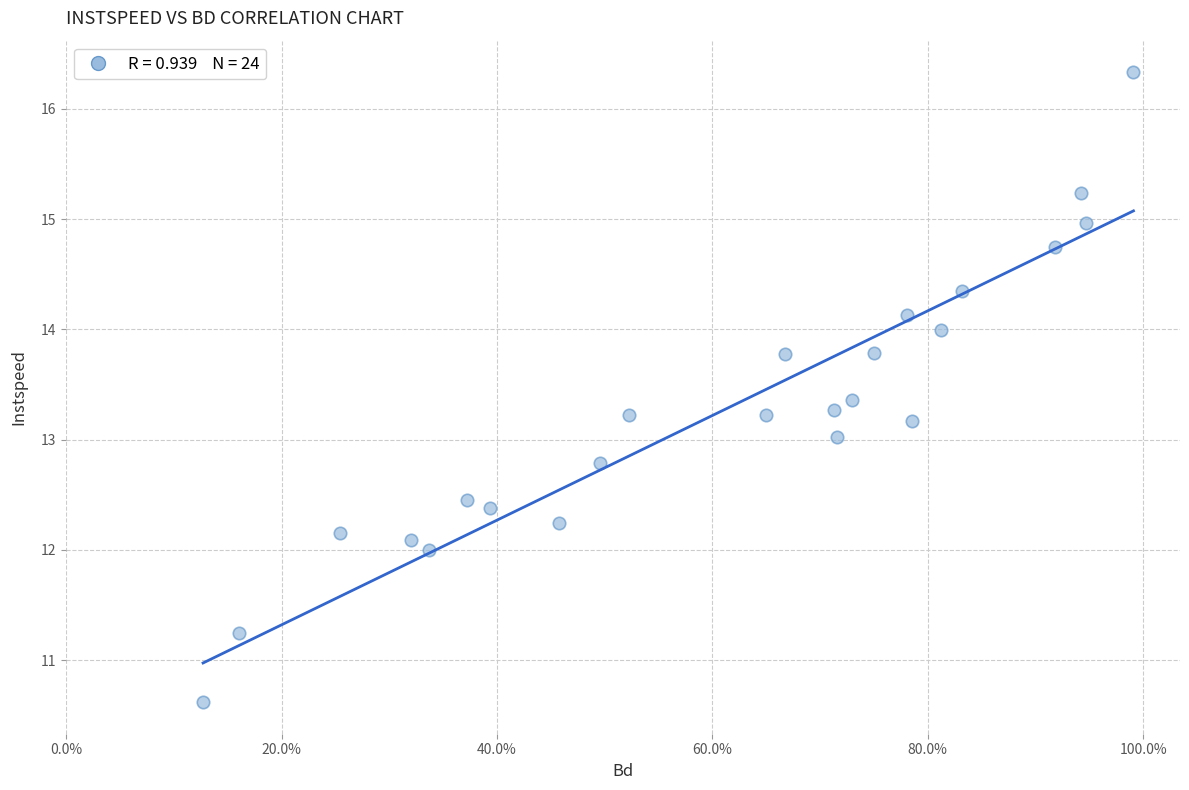

What is the range of Y values (max minus min)?

5.7